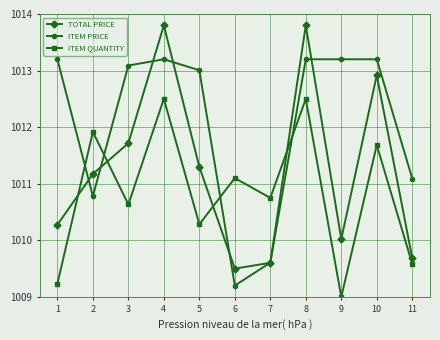

The value of ITEM PRICE at 10 is 203.5. True or false?

False